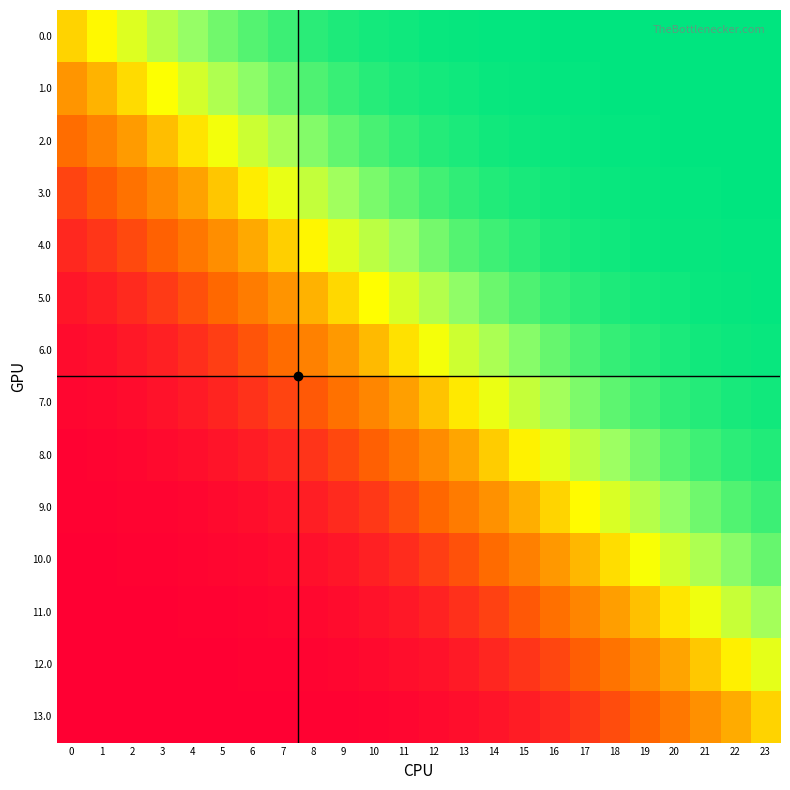

Reading left to right, what are all the values shown in this chart?

0.0: 0=0.0	1=0.2	2=0.3	3=0.5	4=0.6	5=0.7	6=0.8	7=0.8	8=0.9	9=0.9	10=0.9	11=1.0	12=1.0	13=1.0	14=1.0	15=1.0	16=1.0	17=1.0	18=1.0	19=1.0	20=1.0	21=1.0	22=1.0	23=1.0
1.0: 0=-0.3	1=-0.1	2=0.0	3=0.2	4=0.4	5=0.5	6=0.6	7=0.7	8=0.8	9=0.9	10=0.9	11=0.9	12=0.9	13=1.0	14=1.0	15=1.0	16=1.0	17=1.0	18=1.0	19=1.0	20=1.0	21=1.0	22=1.0	23=1.0
2.0: 0=-0.5	1=-0.4	2=-0.3	3=-0.1	4=0.1	5=0.2	6=0.4	7=0.5	8=0.7	9=0.7	10=0.8	11=0.9	12=0.9	13=0.9	14=0.9	15=1.0	16=1.0	17=1.0	18=1.0	19=1.0	20=1.0	21=1.0	22=1.0	23=1.0
3.0: 0=-0.7	1=-0.6	2=-0.5	3=-0.4	4=-0.2	5=-0.1	6=0.1	7=0.3	8=0.4	9=0.6	10=0.7	11=0.8	12=0.8	13=0.9	14=0.9	15=0.9	16=1.0	17=1.0	18=1.0	19=1.0	20=1.0	21=1.0	22=1.0	23=1.0
4.0: 0=-0.8	1=-0.8	2=-0.7	3=-0.6	4=-0.5	5=-0.3	6=-0.2	7=-0.0	8=0.2	9=0.3	10=0.5	11=0.6	12=0.7	13=0.8	14=0.8	15=0.9	16=0.9	17=0.9	18=1.0	19=1.0	20=1.0	21=1.0	22=1.0	23=1.0
5.0: 0=-0.9	1=-0.9	2=-0.8	3=-0.8	4=-0.7	5=-0.6	6=-0.5	7=-0.3	8=-0.1	9=0.0	10=0.2	11=0.4	12=0.5	13=0.6	14=0.7	15=0.8	16=0.8	17=0.9	18=0.9	19=0.9	20=1.0	21=1.0	22=1.0	23=1.0
6.0: 0=-1.0	1=-0.9	2=-0.9	3=-0.9	4=-0.8	5=-0.8	6=-0.7	7=-0.6	8=-0.4	9=-0.3	10=-0.1	11=0.1	12=0.2	13=0.4	14=0.5	15=0.6	16=0.7	17=0.8	18=0.9	19=0.9	20=0.9	21=0.9	22=1.0	23=1.0
7.0: 0=-1.0	1=-1.0	2=-0.9	3=-0.9	4=-0.9	5=-0.9	6=-0.8	7=-0.7	8=-0.6	9=-0.5	10=-0.4	11=-0.2	12=-0.1	13=0.1	14=0.3	15=0.4	16=0.6	17=0.7	18=0.8	19=0.8	20=0.9	21=0.9	22=0.9	23=1.0
8.0: 0=-1.0	1=-1.0	2=-1.0	3=-1.0	4=-0.9	5=-0.9	6=-0.9	7=-0.8	8=-0.8	9=-0.7	10=-0.6	11=-0.5	12=-0.4	13=-0.2	14=-0.0	15=0.1	16=0.3	17=0.5	18=0.6	19=0.7	20=0.8	21=0.8	22=0.9	23=0.9
9.0: 0=-1.0	1=-1.0	2=-1.0	3=-1.0	4=-1.0	5=-1.0	6=-0.9	7=-0.9	8=-0.9	9=-0.8	10=-0.8	11=-0.7	12=-0.6	13=-0.5	14=-0.3	15=-0.2	16=0.0	17=0.2	18=0.3	19=0.5	20=0.6	21=0.7	22=0.8	23=0.8
10.0: 0=-1.0	1=-1.0	2=-1.0	3=-1.0	4=-1.0	5=-1.0	6=-1.0	7=-1.0	8=-0.9	9=-0.9	10=-0.9	11=-0.8	12=-0.8	13=-0.7	14=-0.6	15=-0.4	16=-0.3	17=-0.1	18=0.1	19=0.2	20=0.4	21=0.5	22=0.6	23=0.7
11.0: 0=-1.0	1=-1.0	2=-1.0	3=-1.0	4=-1.0	5=-1.0	6=-1.0	7=-1.0	8=-1.0	9=-0.9	10=-0.9	11=-0.9	12=-0.9	13=-0.8	14=-0.7	15=-0.7	16=-0.5	17=-0.4	18=-0.2	19=-0.1	20=0.1	21=0.3	22=0.4	23=0.5
12.0: 0=-1.0	1=-1.0	2=-1.0	3=-1.0	4=-1.0	5=-1.0	6=-1.0	7=-1.0	8=-1.0	9=-1.0	10=-1.0	11=-0.9	12=-0.9	13=-0.9	14=-0.9	15=-0.8	16=-0.7	17=-0.6	18=-0.5	19=-0.4	20=-0.2	21=-0.0	22=0.1	23=0.3
13.0: 0=-1.0	1=-1.0	2=-1.0	3=-1.0	4=-1.0	5=-1.0	6=-1.0	7=-1.0	8=-1.0	9=-1.0	10=-1.0	11=-1.0	12=-1.0	13=-0.9	14=-0.9	15=-0.9	16=-0.8	17=-0.8	18=-0.7	19=-0.6	20=-0.5	21=-0.3	22=-0.2	23=0.0